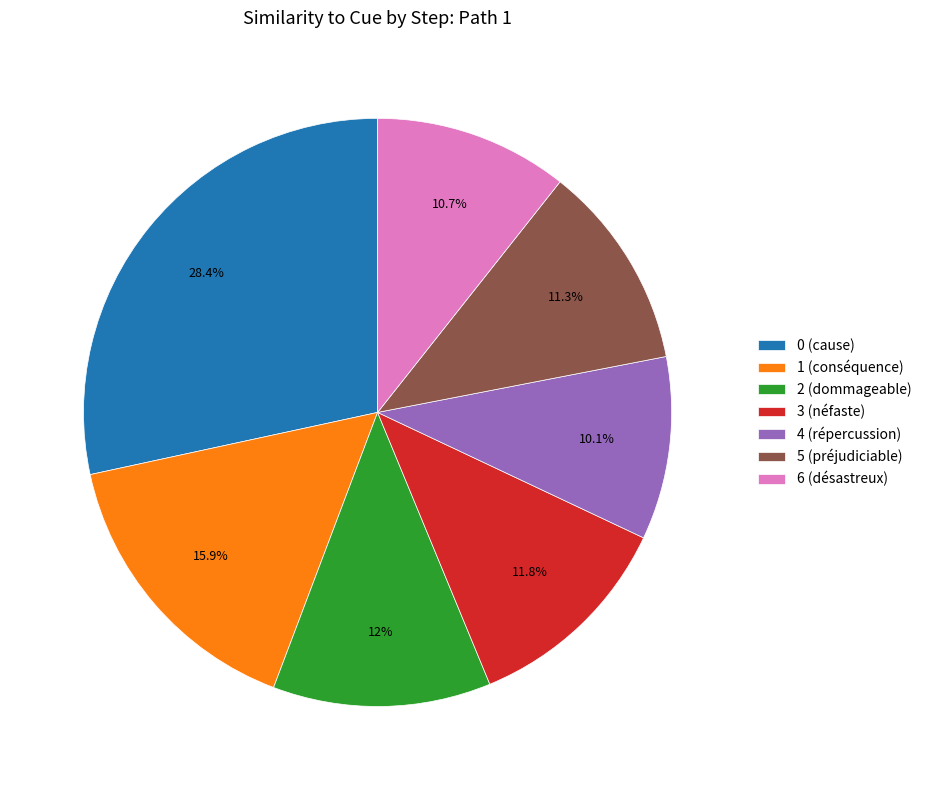

Approximately how many times larger is the value at 4 (répercussion) compared to 0 (cause)?

0.4